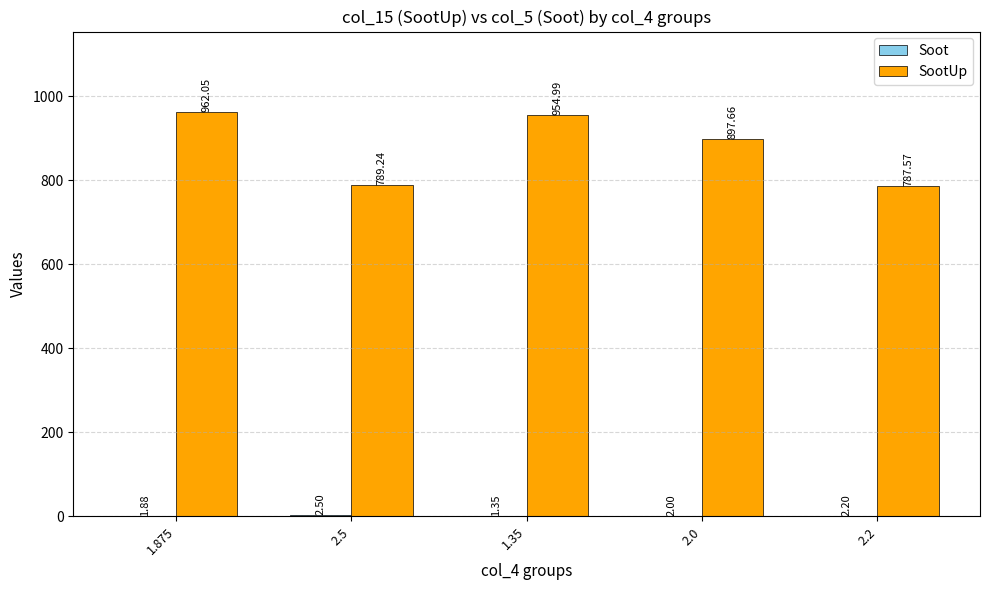

What is the total value across all series at 2.0?

899.7